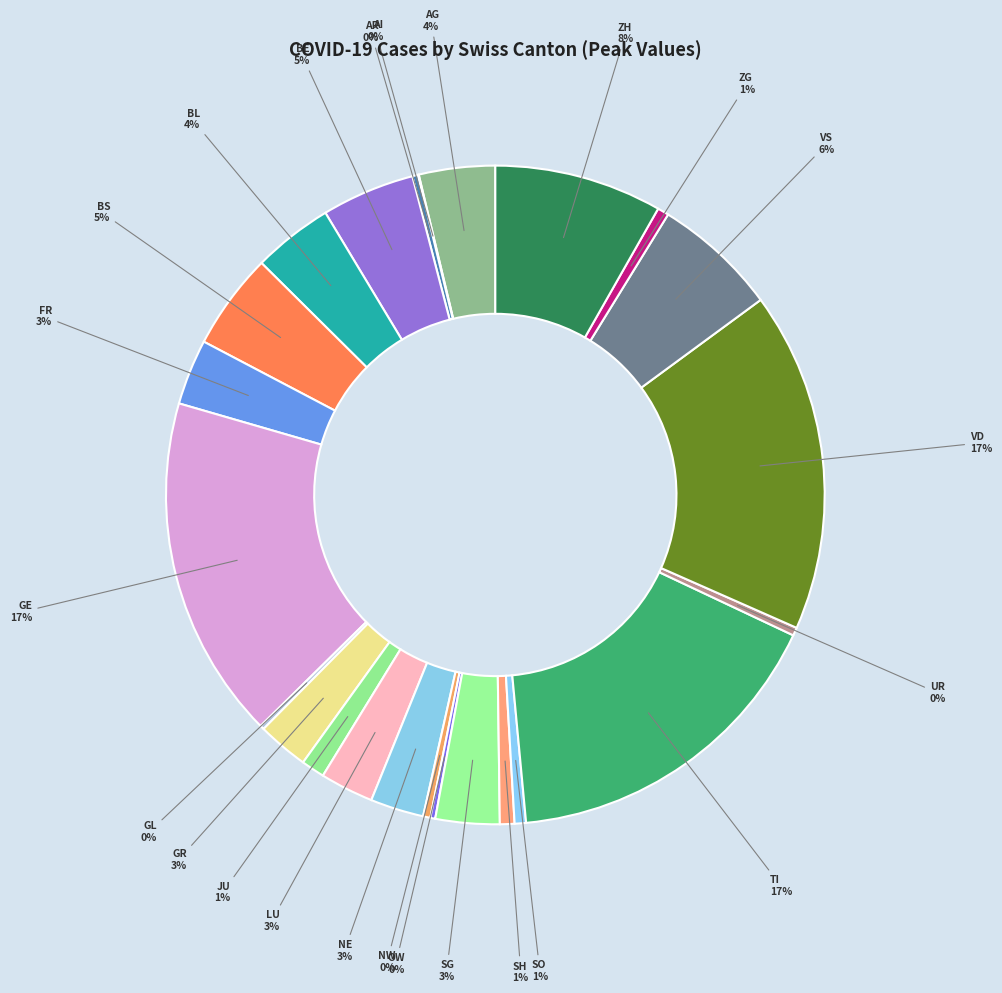

Rank the categories by value from lowest to highest.

SZ, TG, AI, GL, OW, AR, NW, UR, SO, ZG, SH, JU, GR, LU, NE, SG, FR, AG, BL, BE, BS, VS, ZH, TI, VD, GE